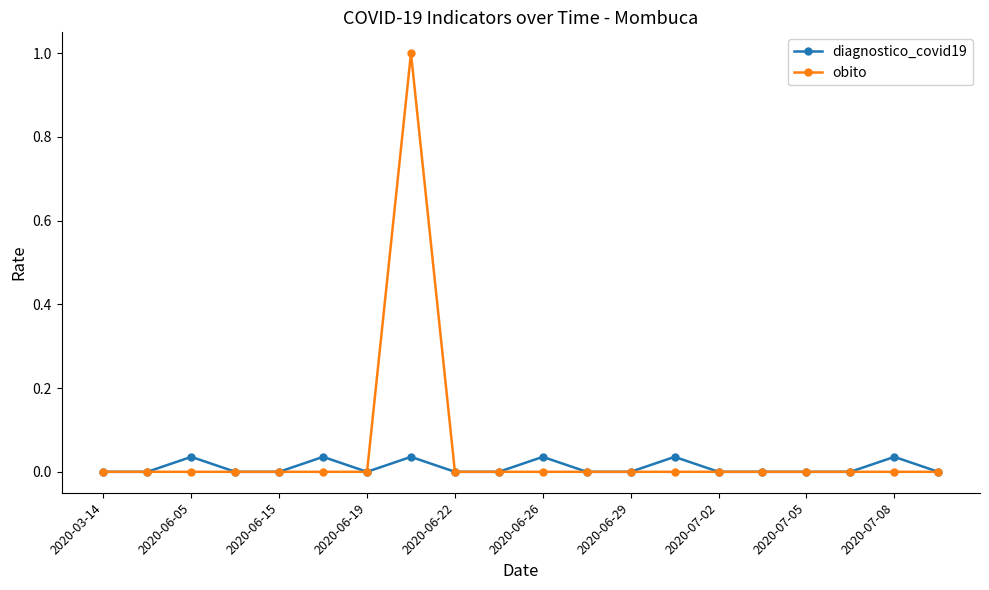

Rank the series by their average value, from highest to lowest.

obito, diagnostico_covid19